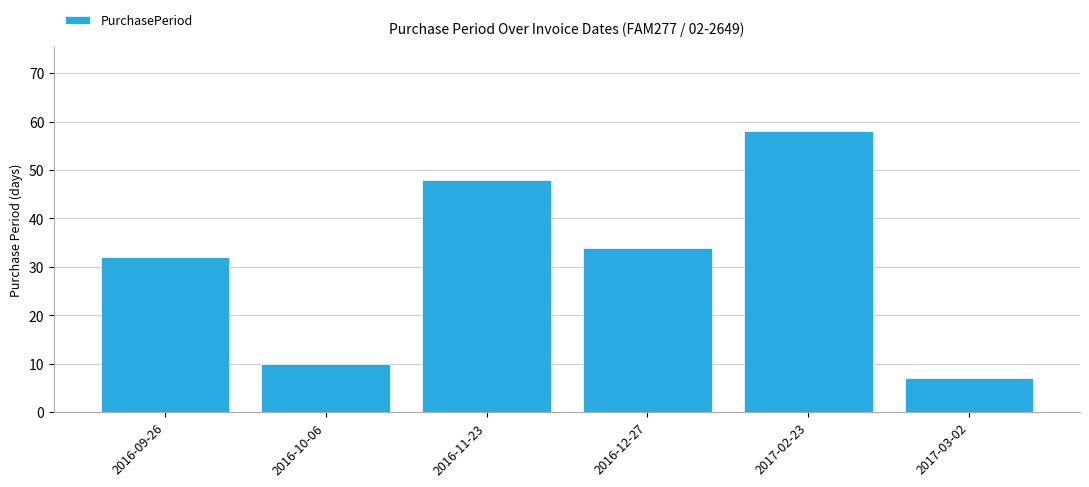

What is the greatest value displayed?

58